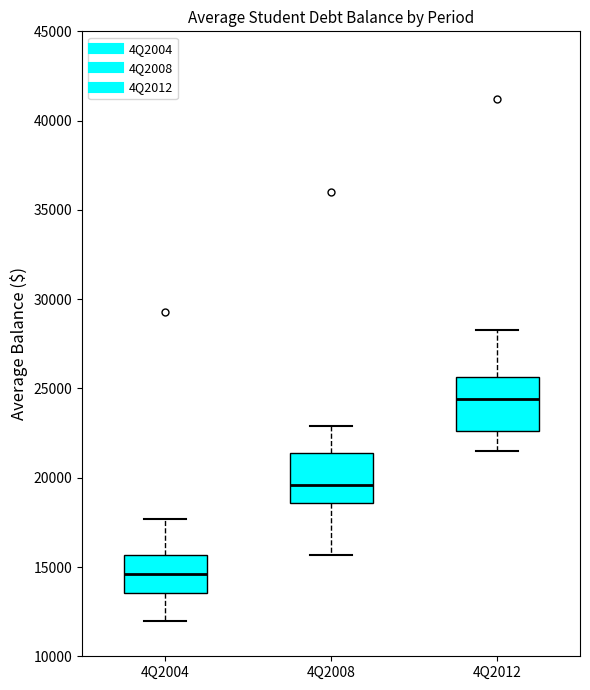

Reading left to right, transcribe this box plot: for each box, give where its median line is, the range the box spans, and where its two whiskers end, as read against the y-axis. The values are not printed on the chart, so give them approximately, as read against the axis.

4Q2004: median 14500, box 13500 to 15500, whiskers 12000 to 17500
4Q2008: median 19500, box 18500 to 21500, whiskers 15500 to 23000
4Q2012: median 24500, box 22500 to 25500, whiskers 21500 to 28500